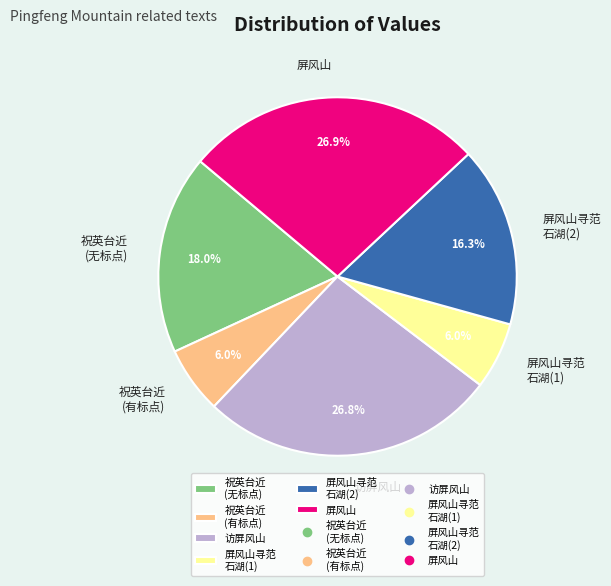

Approximately how many times larger is the value at 屏风山 compared to 祝英台近 (有标点)?

4.5